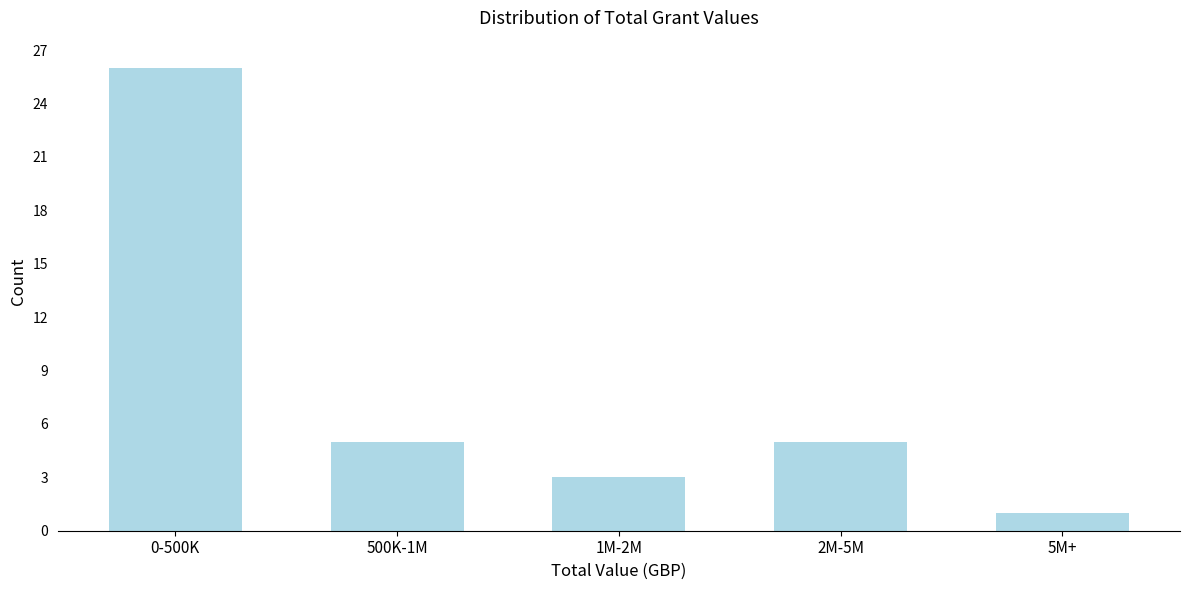

Reading right to left, transcribe all the data shown in this chart.

1	5	3	5	26